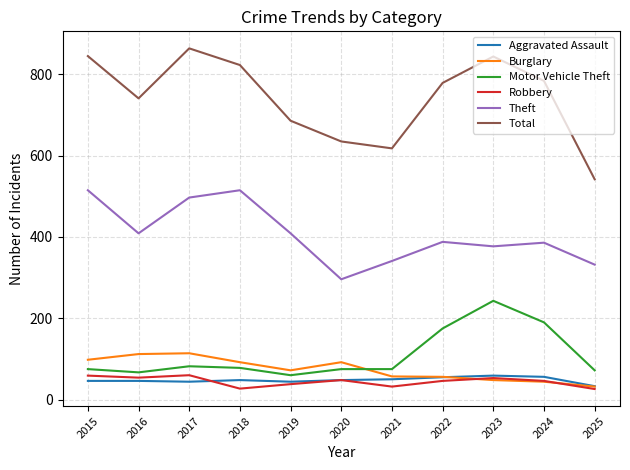

What is the total value across all series at 2024?

1506